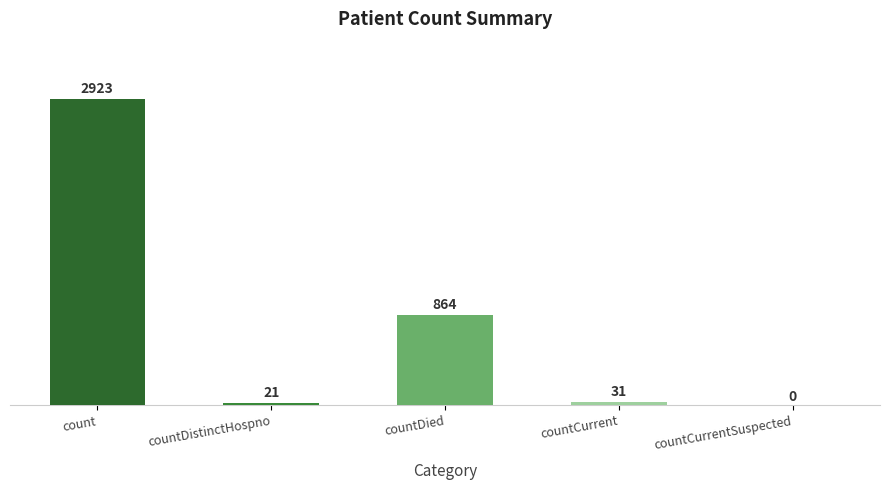

The value at countDied is 864. True or false?

True